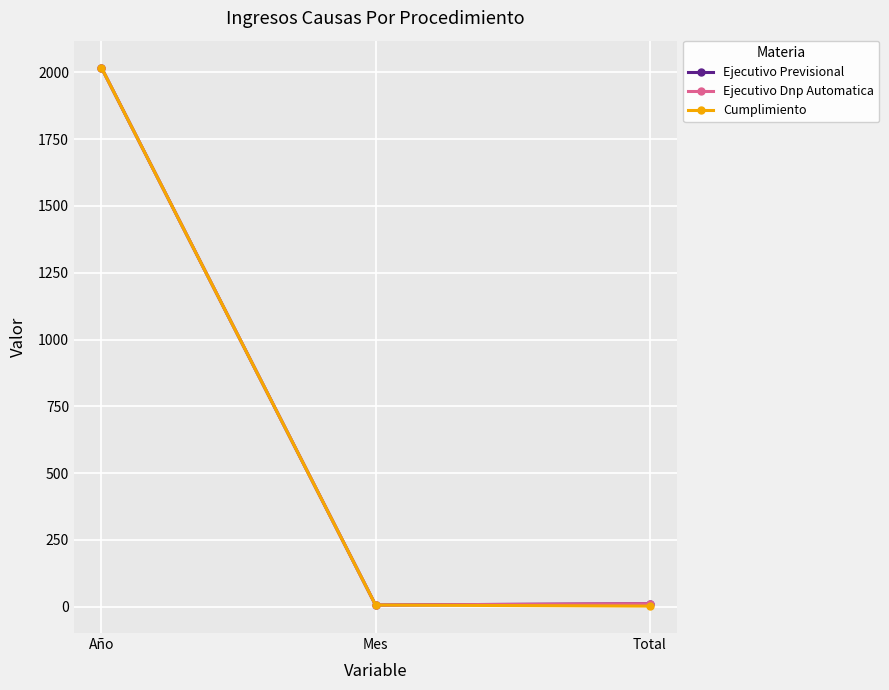

Read the Ejecutivo Dnp Automatica value at Mes, to the nearest 10.

10